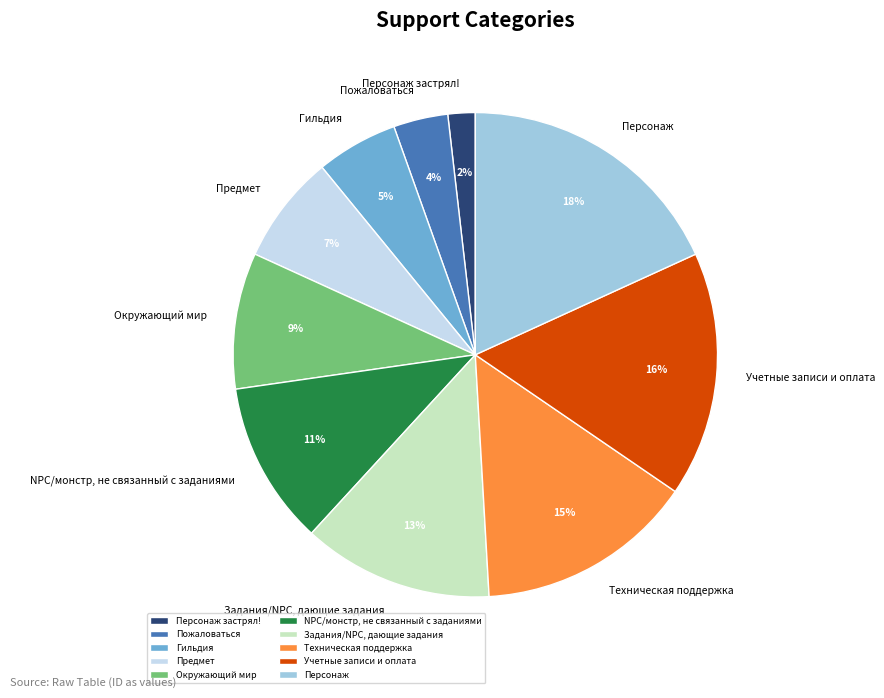

Between Персонаж застрял! and Учетные записи и оплата, which is larger?

Учетные записи и оплата